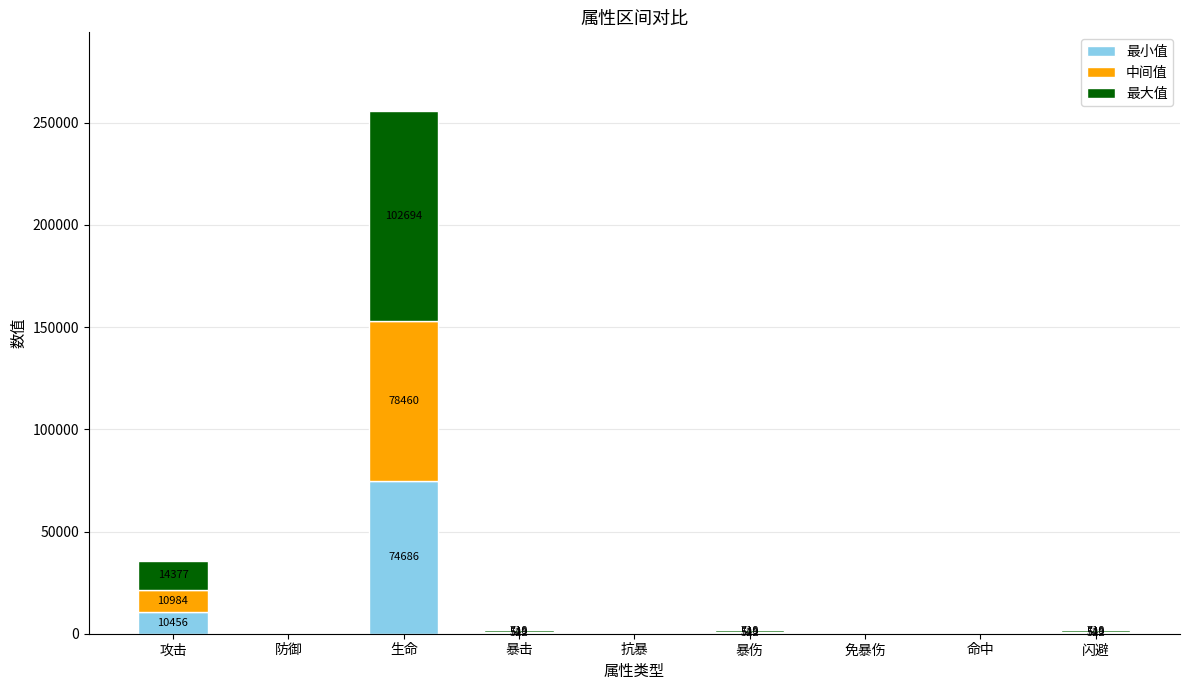

The 最小值 series shows 522 at 暴击. True or false?

True